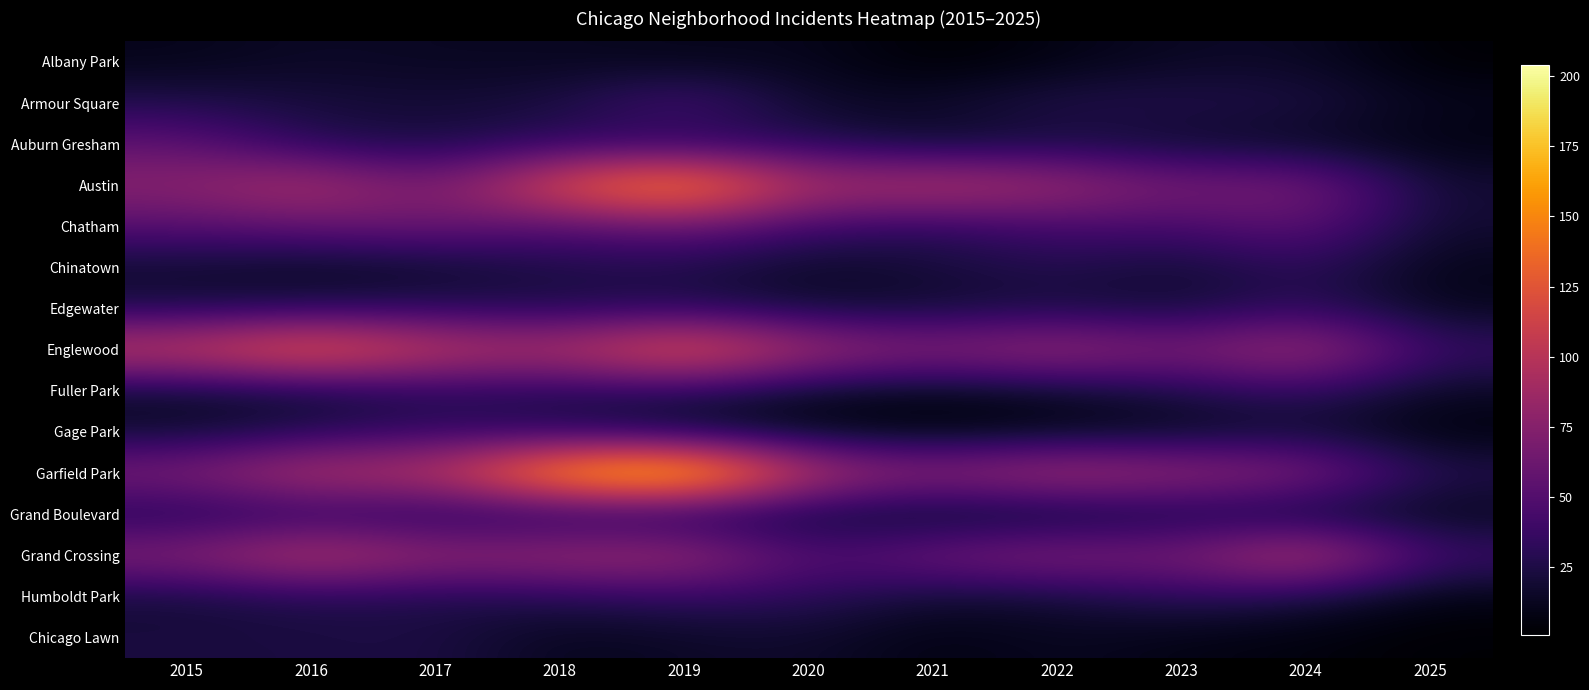

How many data points does each series have?

11